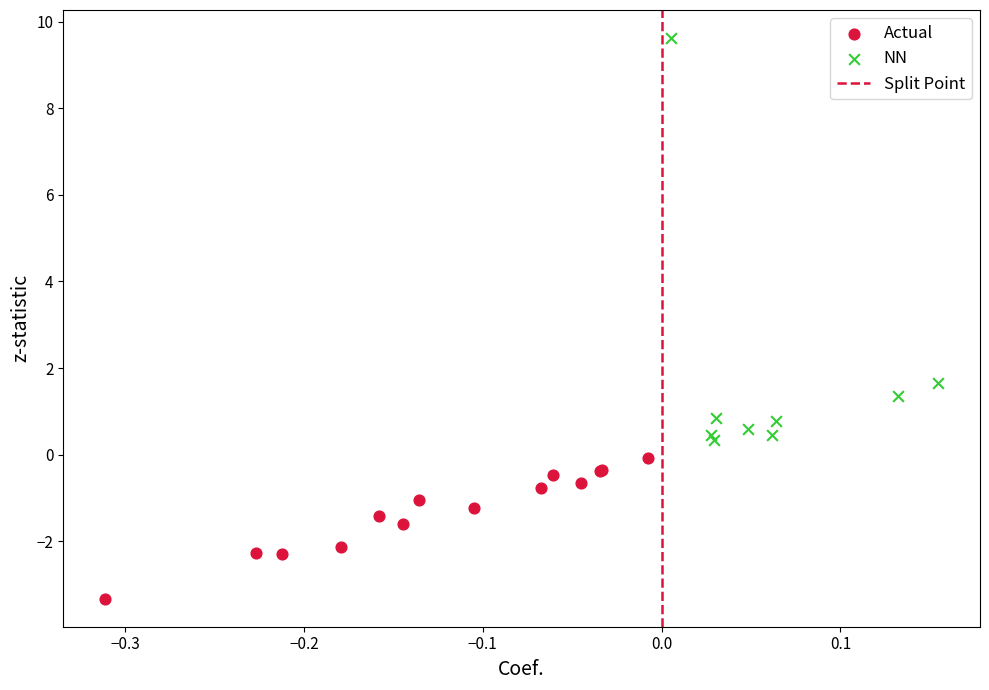

Which series has the largest Y range (max minus min)?

NN